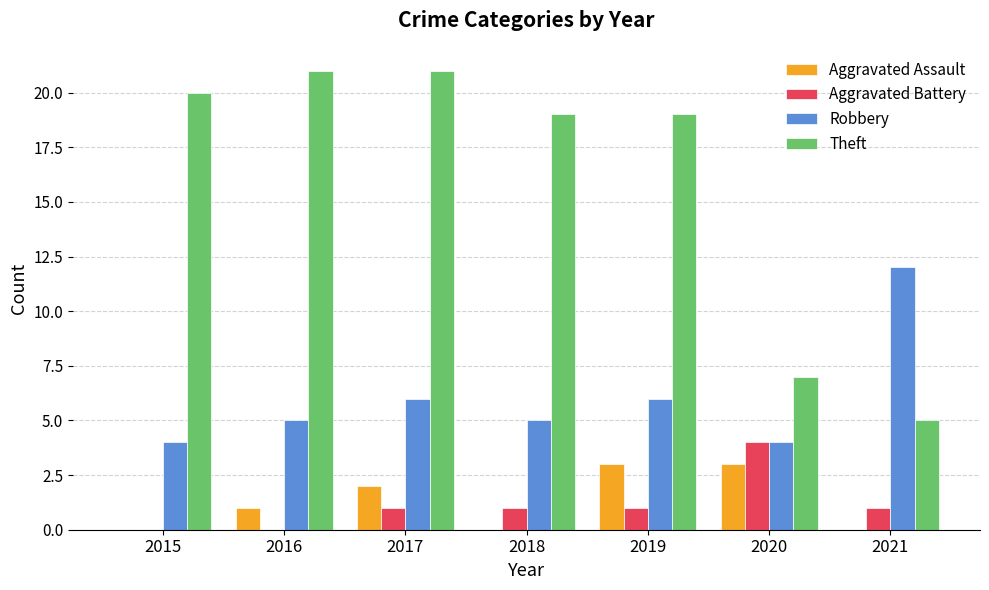

What is the sum of all Theft values?

112